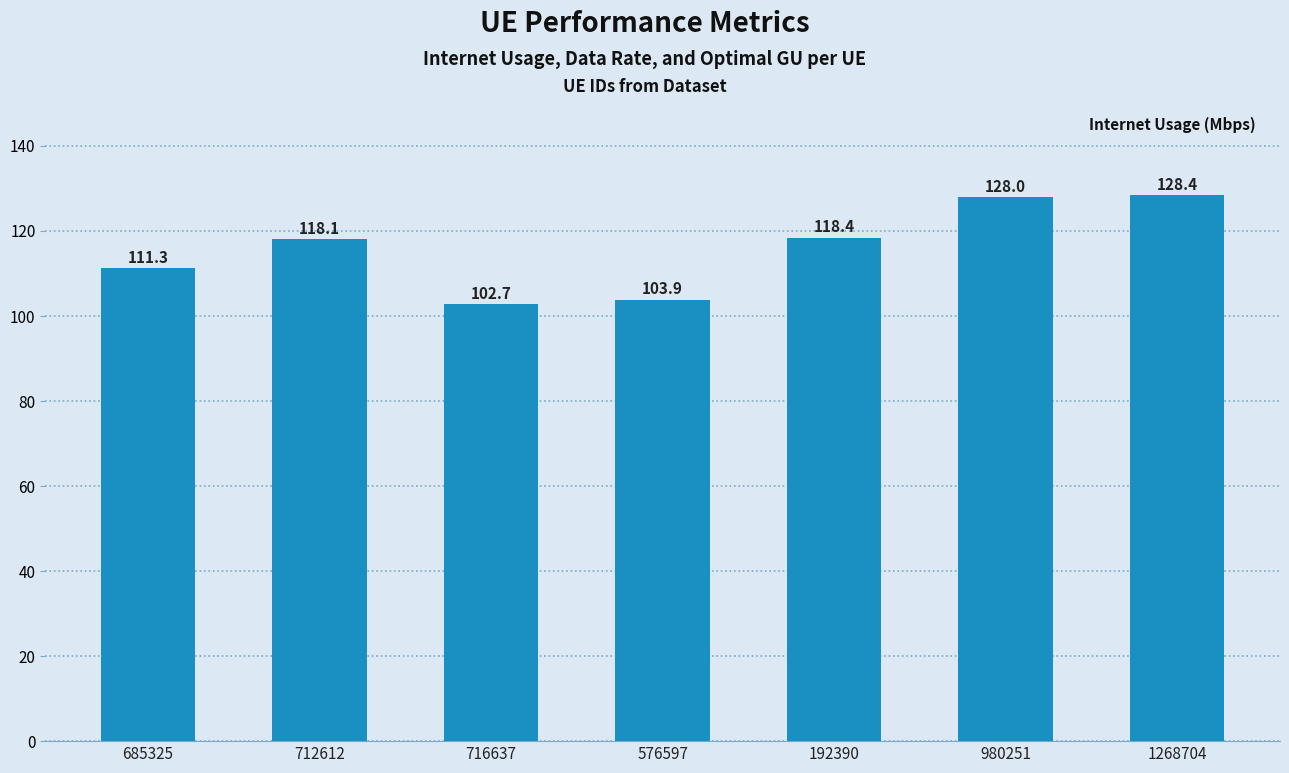

How many categories are shown in the chart?

7